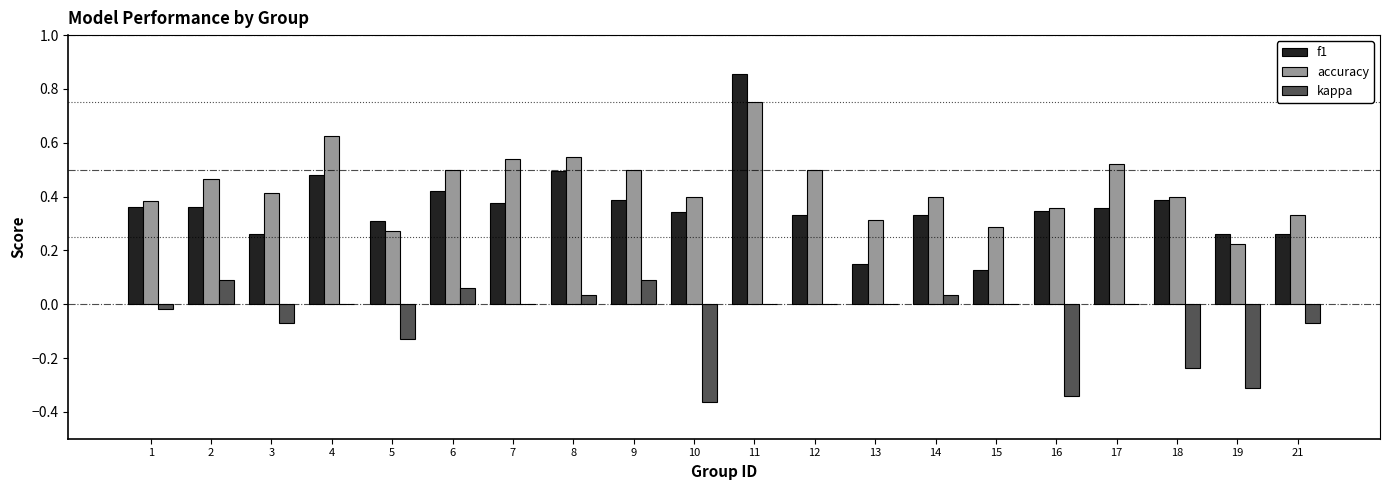

Count the number of categories in the chart.

20